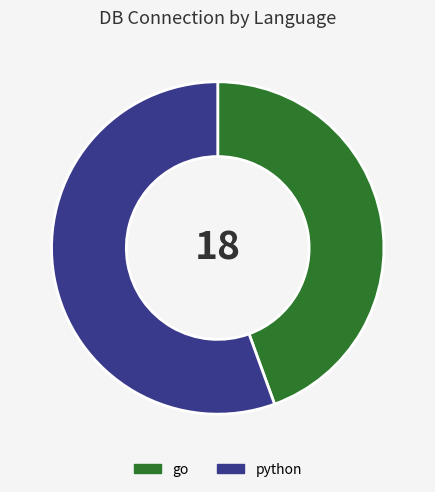

Does go account for over 50% of the chart?

No